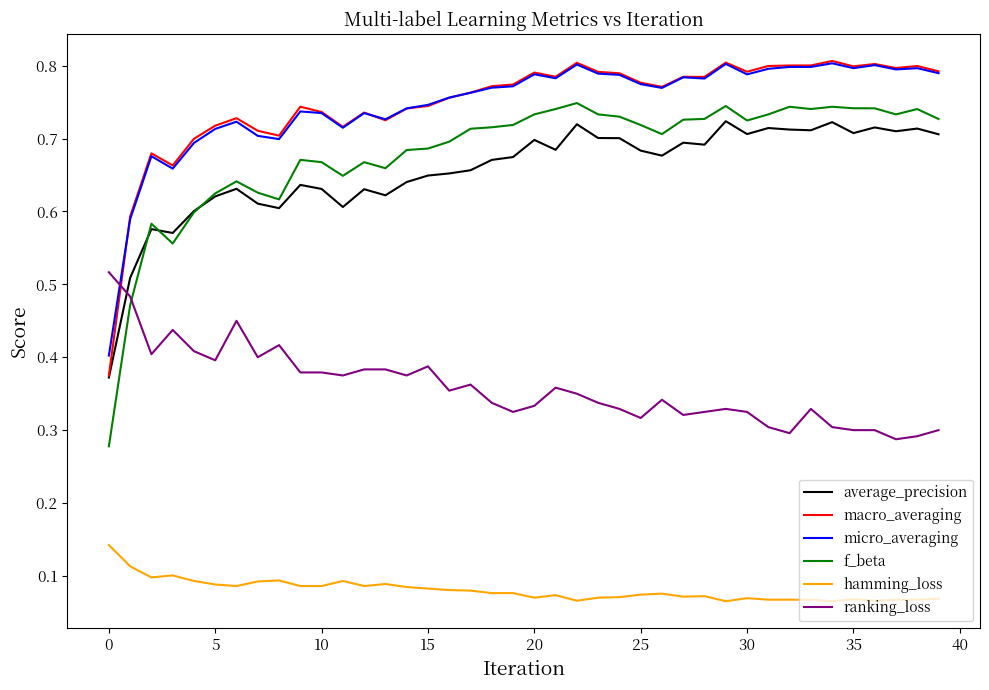

At how many categories does at least one series exceed 0?

40